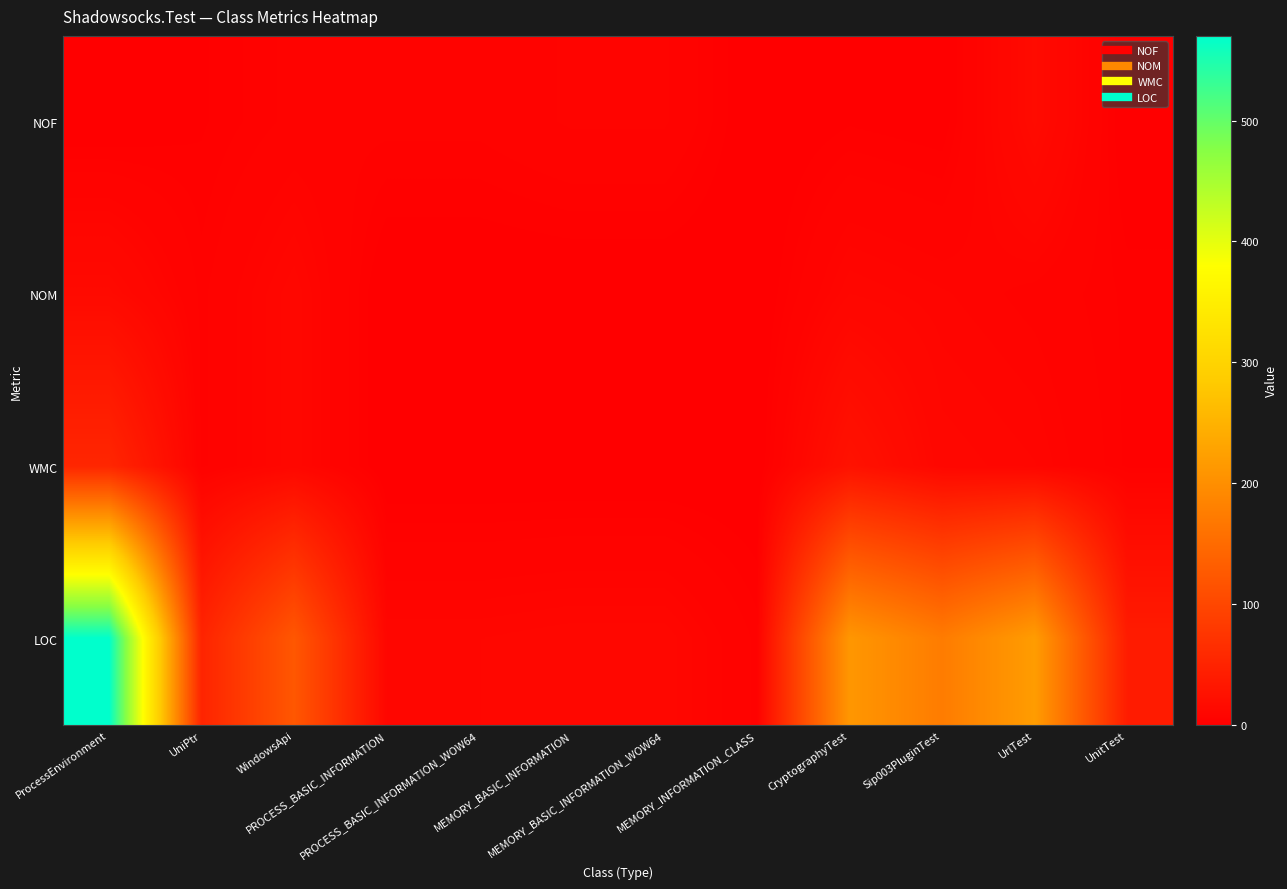

Which label corresponds to the largest value in the chart?

ProcessEnvironment